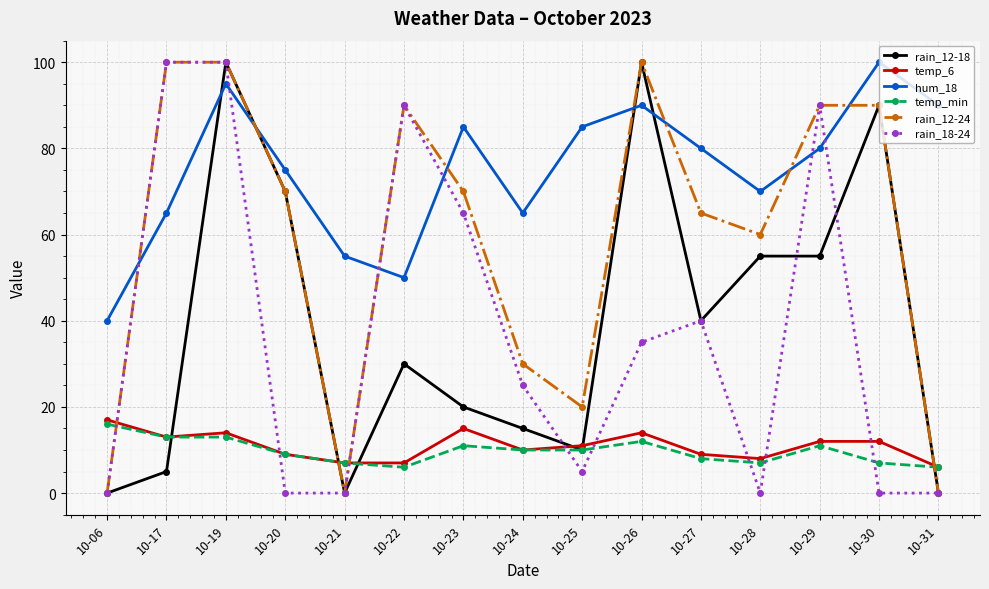

The temp_6 series shows 2 at 10-21. True or false?

False